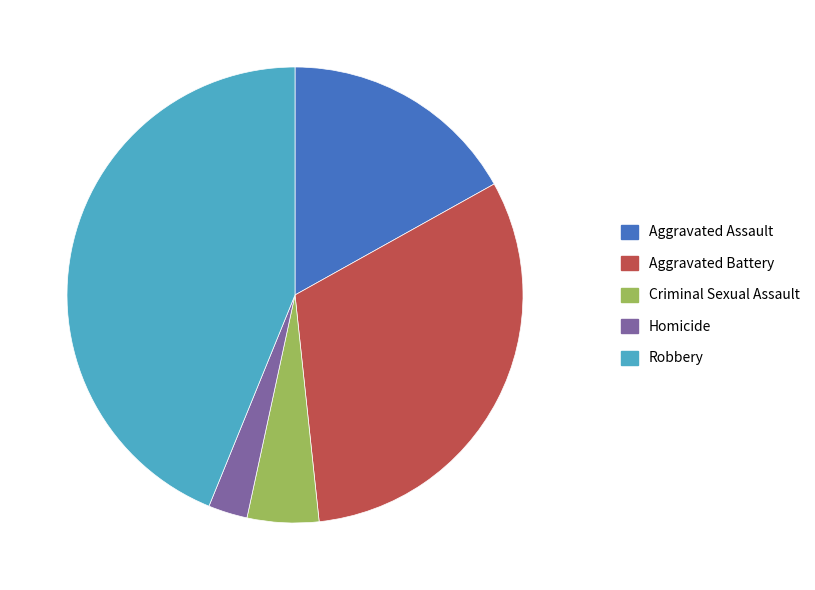

Does Aggravated Battery account for over 50% of the chart?

No